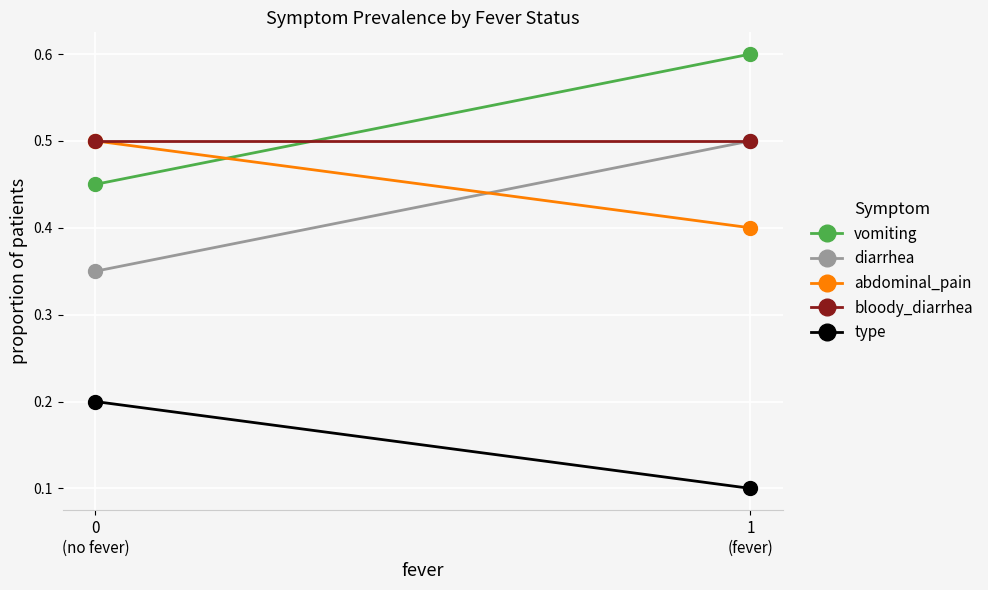

How many lines are shown in the chart?

5